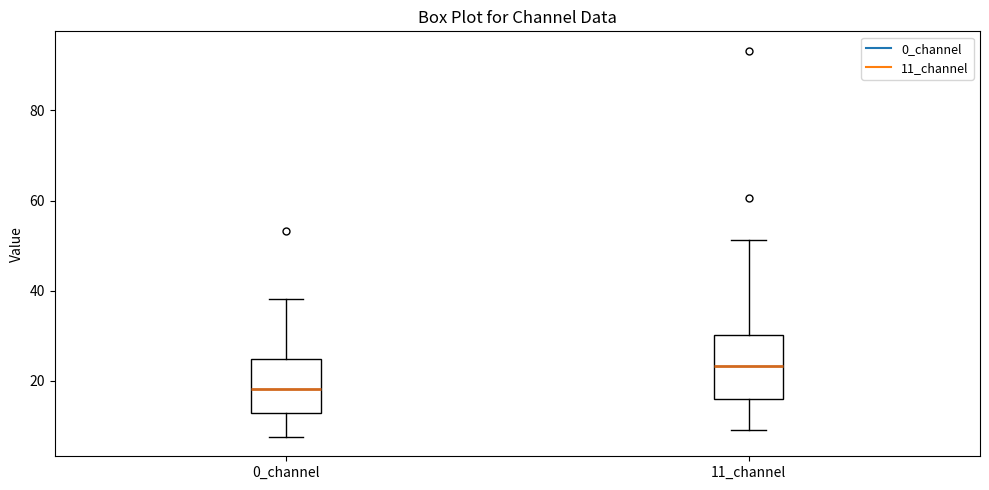

Where does the upper whisker of the box for 0_channel end on the y-axis? The values are not printed on the chart, so give them approximately, as read against the axis.

38